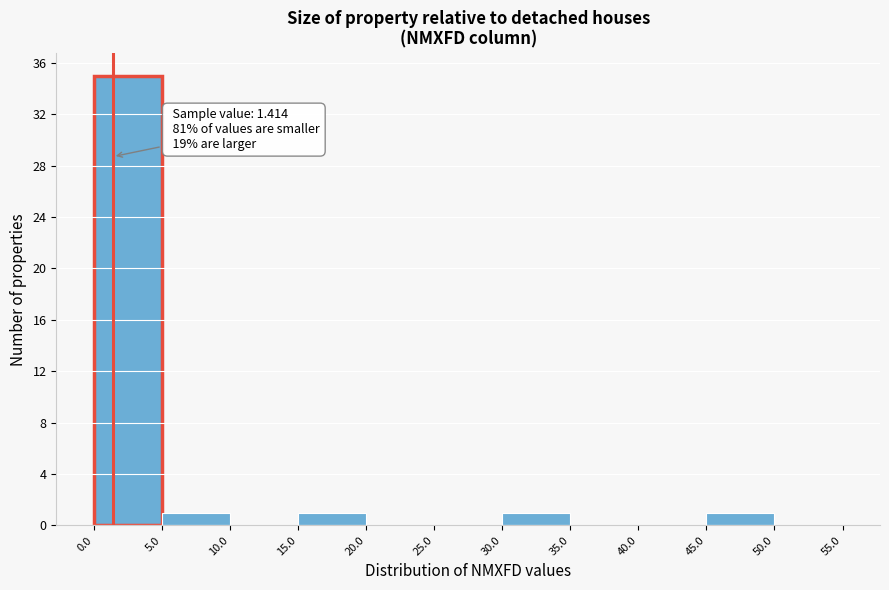

Over which range of the x-axis is the bar tallest?

0.0 to 5.0